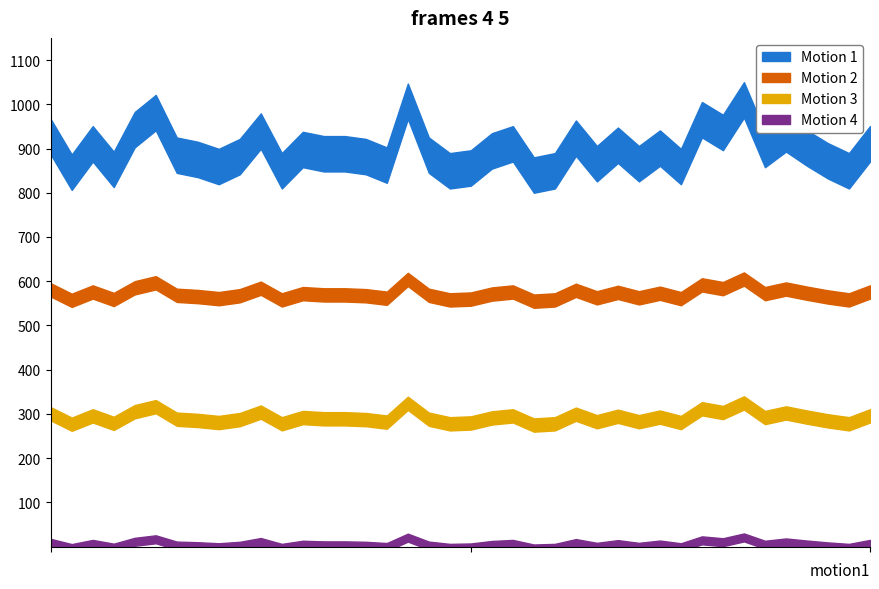

What value does the data have at 2015/07/24, to the nearest 10?

20